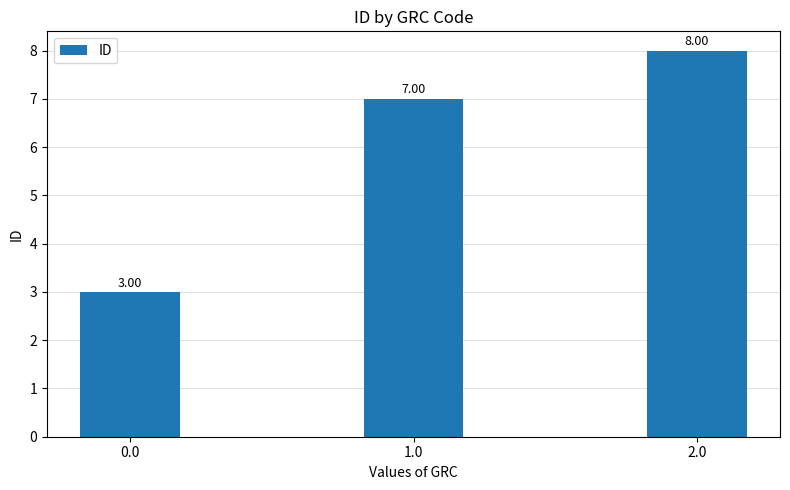

How many data points are less than 7?

1